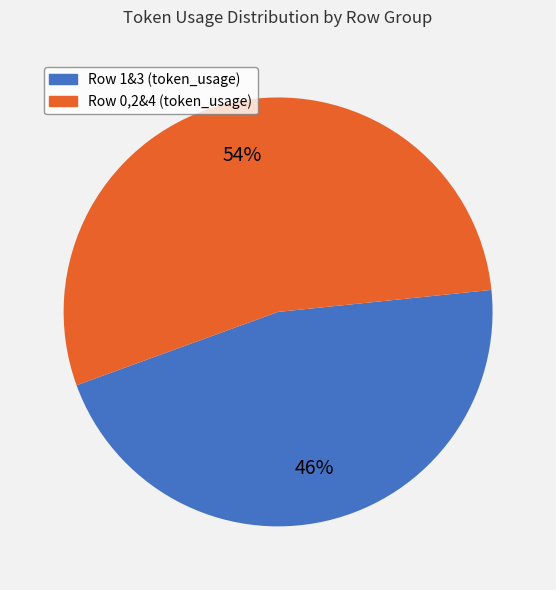

To the nearest percent, what is the difference between the largest and smallest slice percentages?

8%